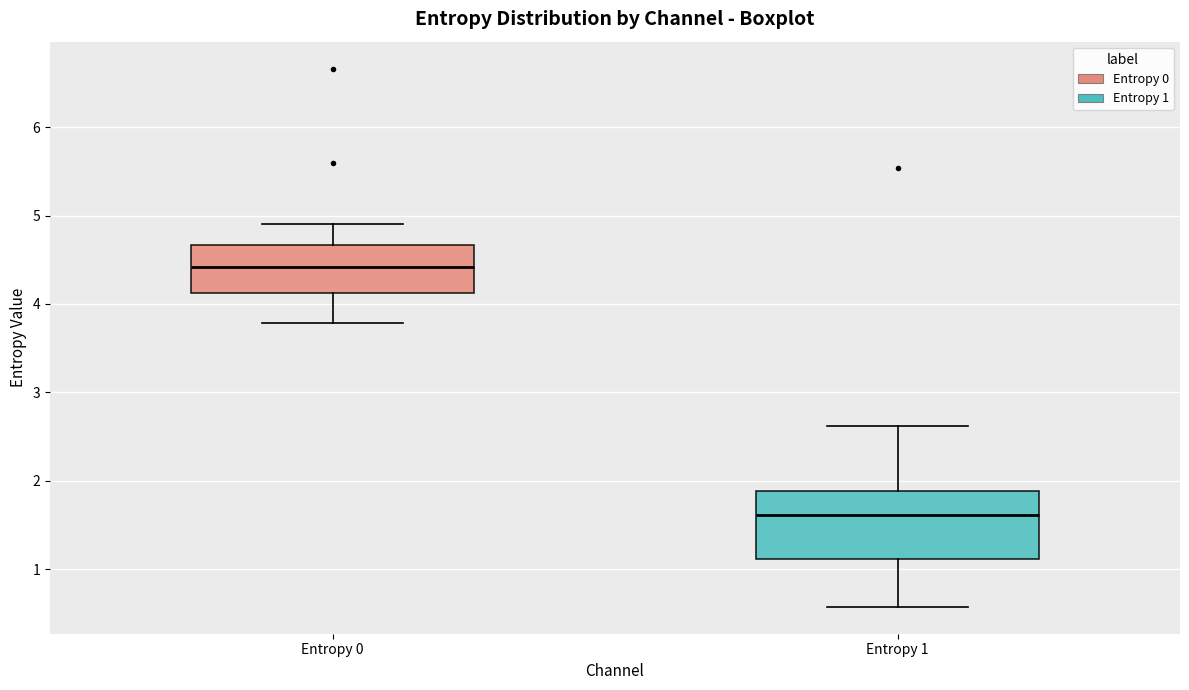

Reading left to right, read every box against the y-axis: the position of its median line, the range the box covers, and the ends of its whiskers. The values are not printed on the chart, so give them approximately, as read against the axis.

Entropy 0: median 4.4, box 4.1 to 4.7, whiskers 3.8 to 4.9
Entropy 1: median 1.6, box 1.1 to 1.9, whiskers 0.6 to 2.6